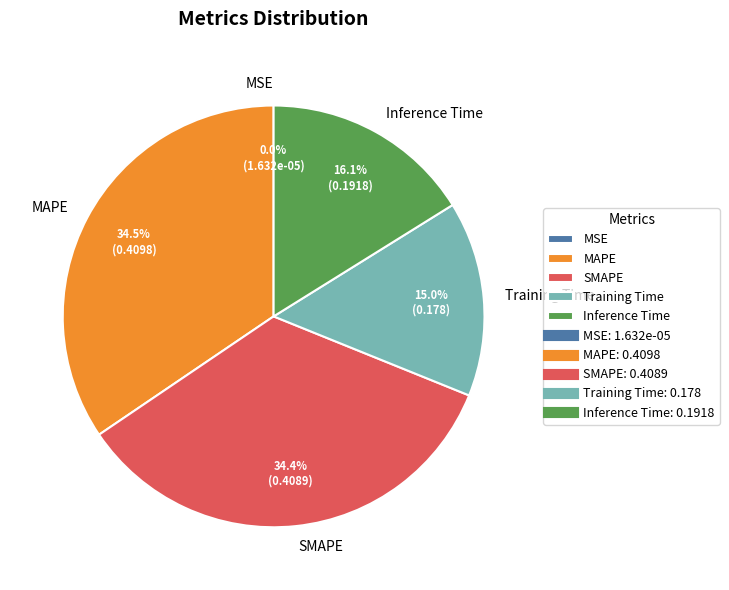

Is MAPE the majority of the pie?

No